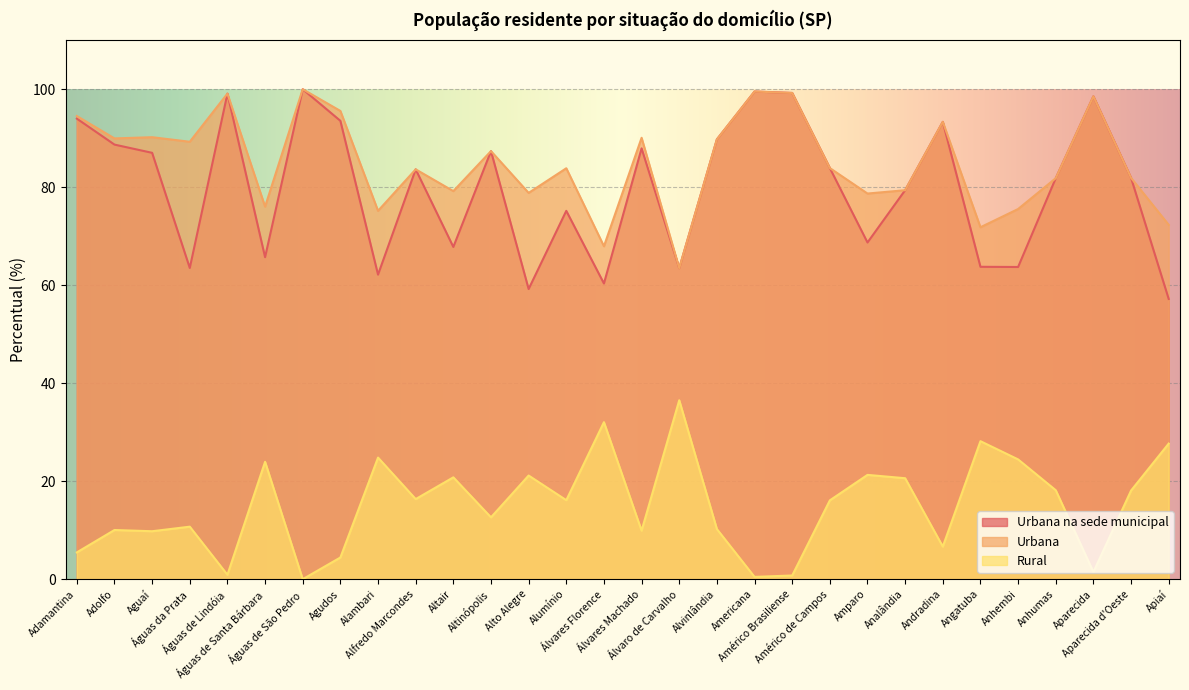

At Altinópolis, list the series in order from largest to smallest.

Urbana na sede municipal, Urbana, Rural